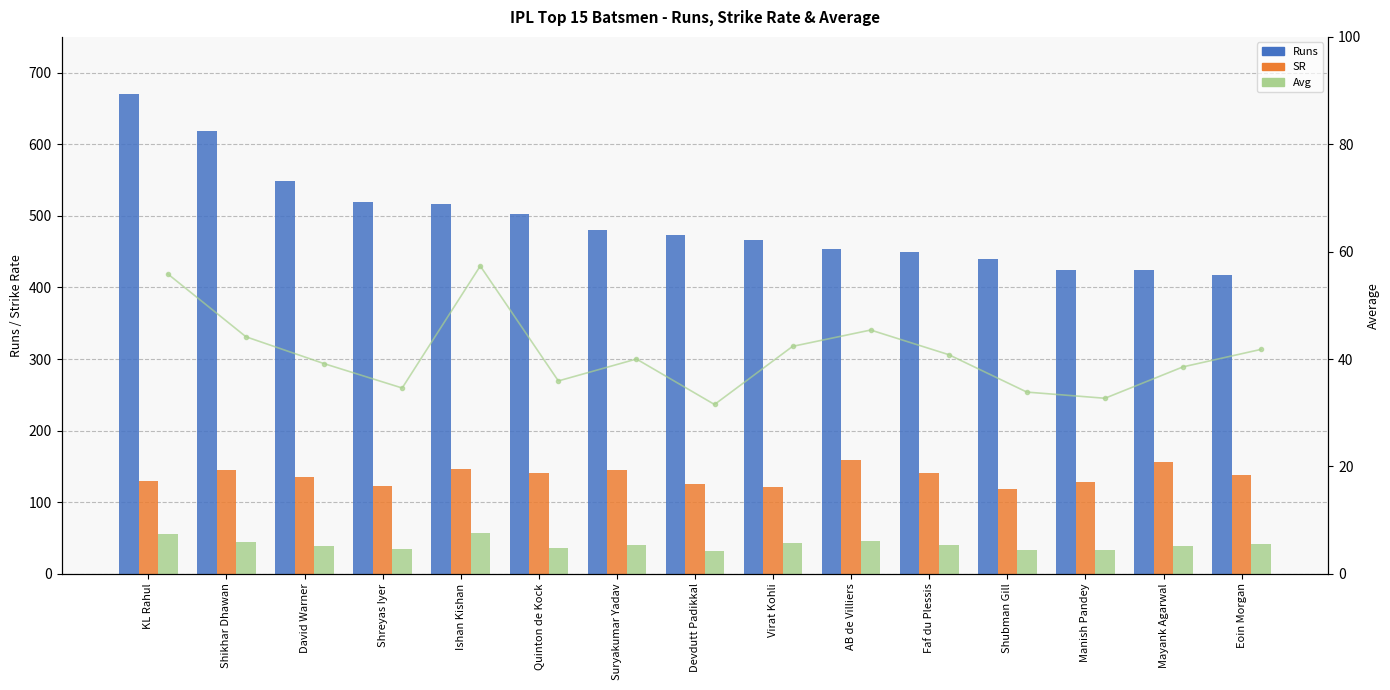

Which series has the largest range (max minus min)?

Runs